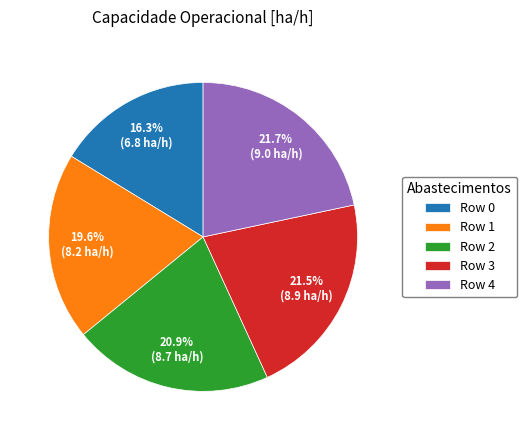

What is the smallest slice in the pie chart?

Row 0